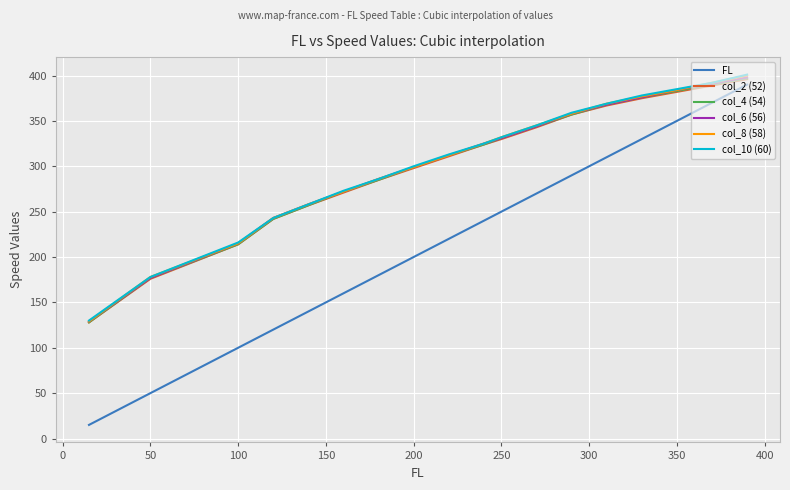

What are all the series names shown in the legend?

FL, col_2 (52), col_4 (54), col_6 (56), col_8 (58), col_10 (60)